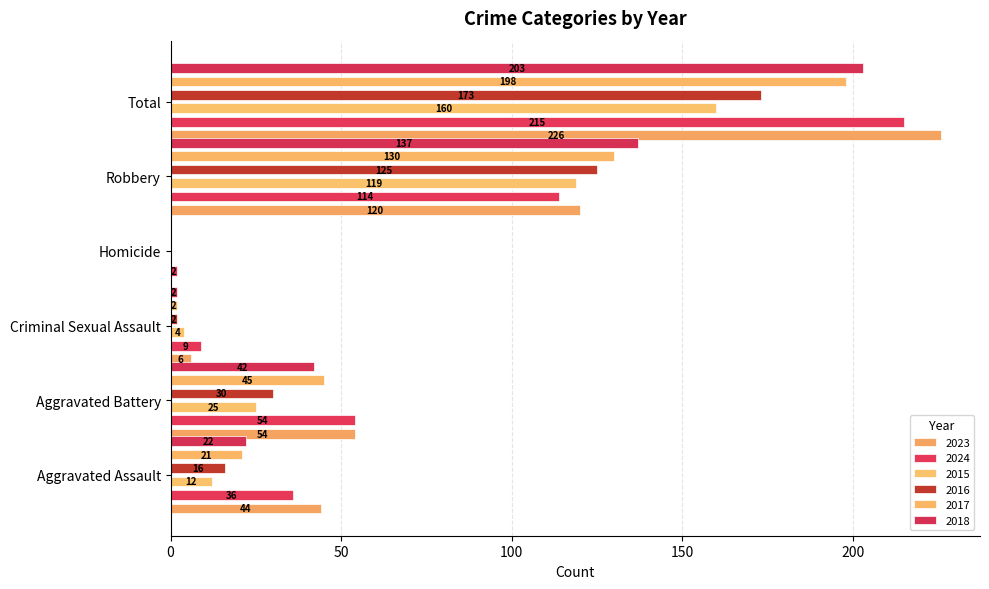

Which has a higher value, Homicide or Total?

Total